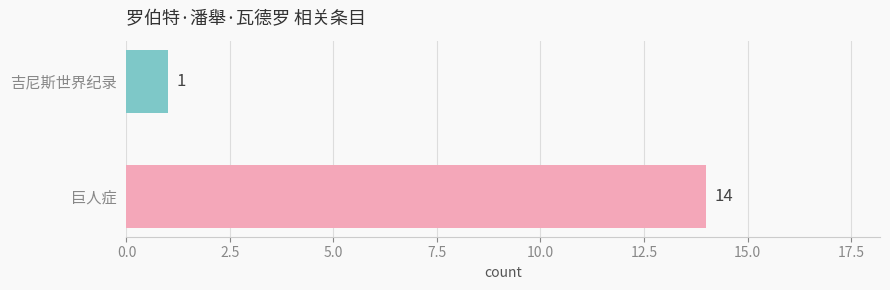

What is the smallest value displayed?

1